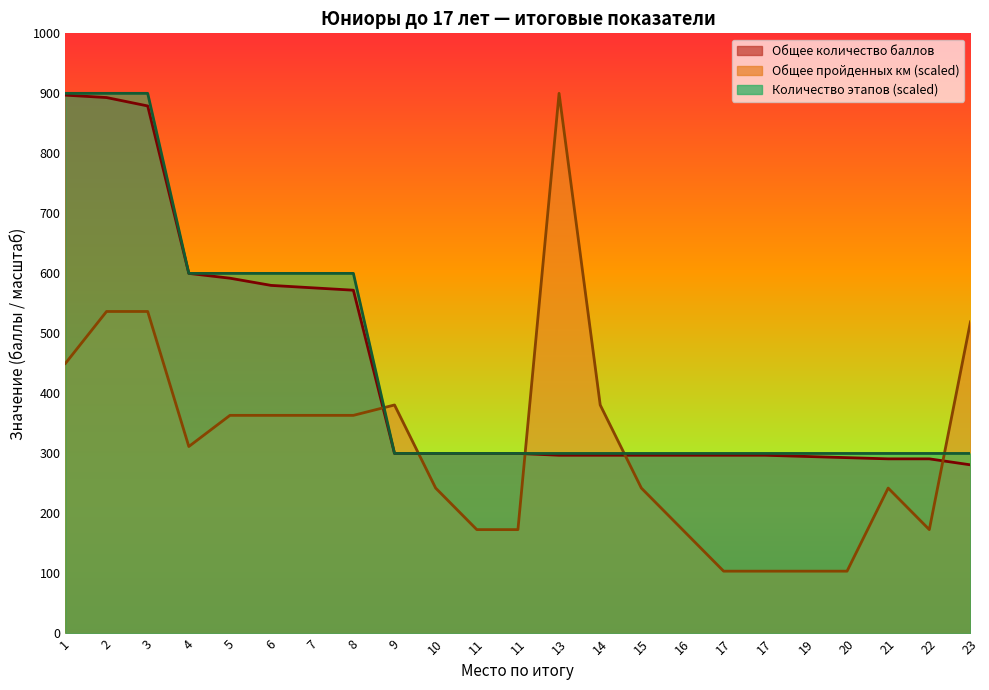

In Общее количество пройденных км, how many points are higher than both neighbors (excluding endpoints)?

3